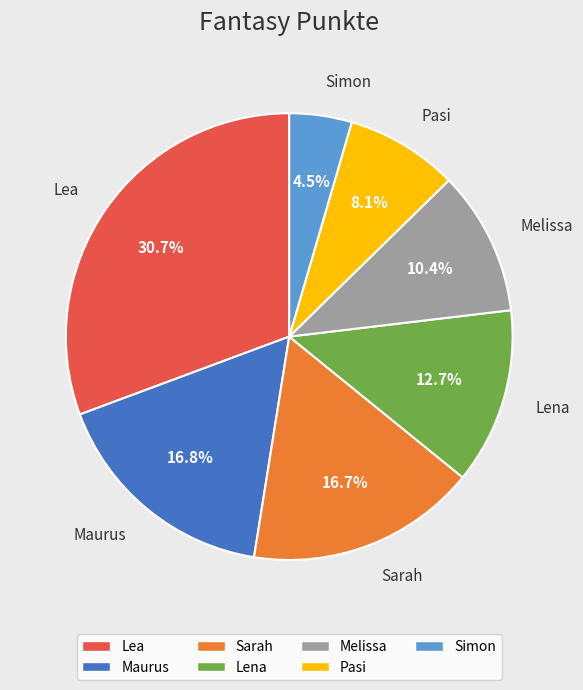

Is the sum of Lena and Melissa greater than half?

No